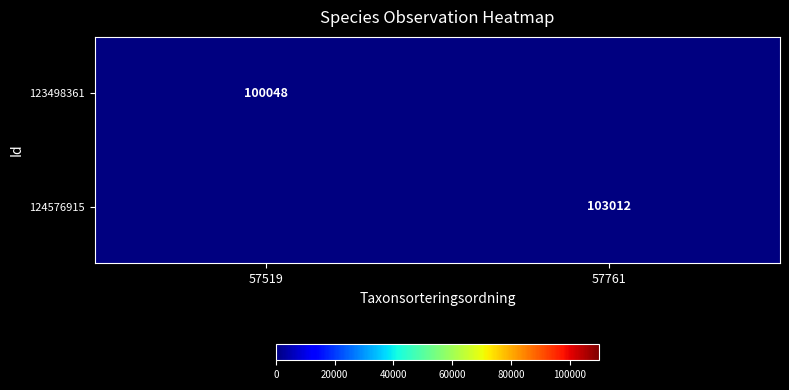

Is the value of 124576915 at 57761 greater than the value of 123498361 at 57519?

Yes